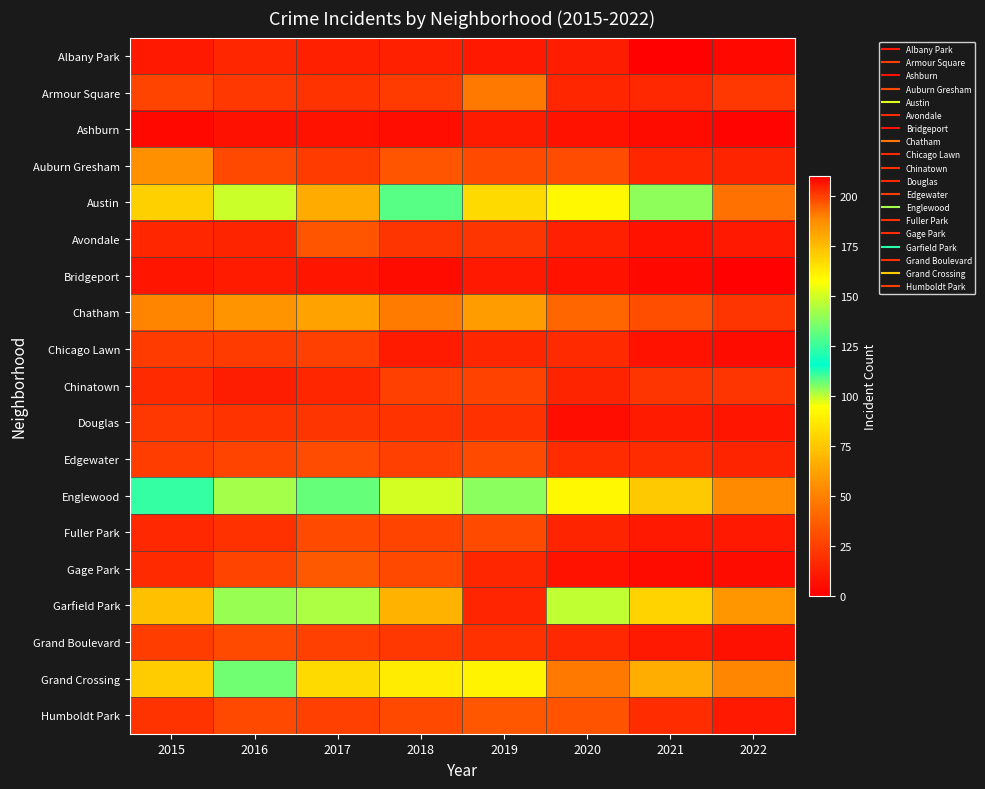

Reading right to left, extract all data points from this chart.

Albany Park: 2022=4	2021=1	2020=12	2019=10	2018=13	2017=13	2016=15	2015=10
Armour Square: 2022=22	2021=16	2020=15	2019=47	2018=23	2017=20	2016=22	2015=27
Ashburn: 2022=2	2021=5	2020=8	2019=11	2018=6	2017=8	2016=7	2015=4
Auburn Gresham: 2022=14	2021=15	2020=30	2019=29	2018=33	2017=23	2016=28	2015=56
Austin: 2022=44	2021=104	2020=92	2019=167	2018=130	2017=65	2016=99	2015=78
Avondale: 2022=10	2021=8	2020=13	2019=21	2018=21	2017=33	2016=14	2015=15
Bridgeport: 2022=1	2021=4	2020=8	2019=10	2018=5	2017=9	2016=11	2015=9
Chatham: 2022=21	2021=31	2020=40	2019=60	2018=48	2017=62	2016=57	2015=51
Chicago Lawn: 2022=5	2021=8	2020=17	2019=15	2018=11	2017=25	2016=23	2015=23
Chinatown: 2022=21	2021=21	2020=14	2019=26	2018=25	2017=15	2016=12	2015=17
Douglas: 2022=9	2021=11	2020=6	2019=19	2018=20	2017=21	2016=20	2015=22
Edgewater: 2022=14	2021=18	2020=18	2019=29	2018=25	2017=30	2016=27	2015=24
Englewood: 2022=54	2021=76	2020=92	2019=138	2018=98	2017=107	2016=142	2015=111
Fuller Park: 2022=10	2021=10	2020=14	2019=29	2018=27	2017=29	2016=19	2015=16
Gage Park: 2022=5	2021=5	2020=8	2019=15	2018=28	2017=35	2016=27	2015=17
Garfield Park: 2022=58	2021=79	2020=100	2019=204	2018=178	2017=101	2016=103	2015=73
Grand Boulevard: 2022=7	2021=10	2020=16	2019=19	2018=22	2017=25	2016=29	2015=24
Grand Crossing: 2022=52	2021=66	2020=47	2019=91	2018=88	2017=82	2016=106	2015=77
Humboldt Park: 2022=10	2021=18	2020=32	2019=34	2018=28	2017=25	2016=28	2015=20